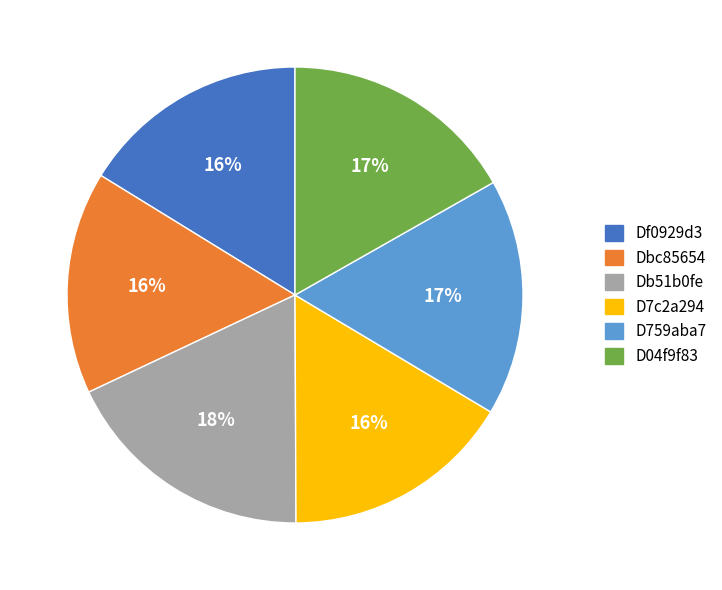

How many slices are in this pie chart?

6